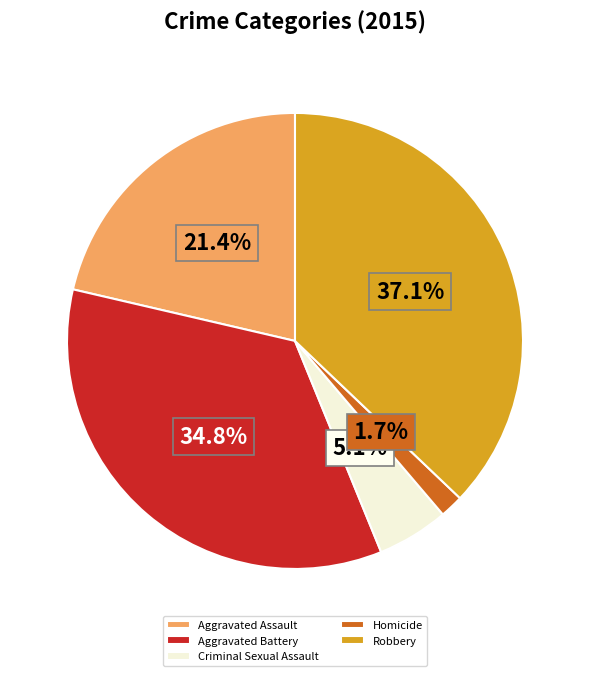

Which slice is the smallest?

Homicide